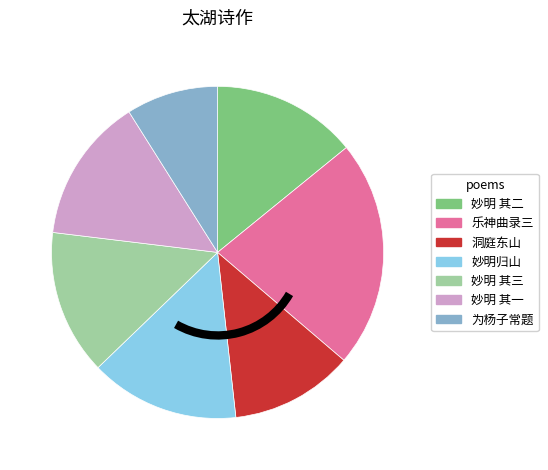

Is there a majority slice in this chart?

No